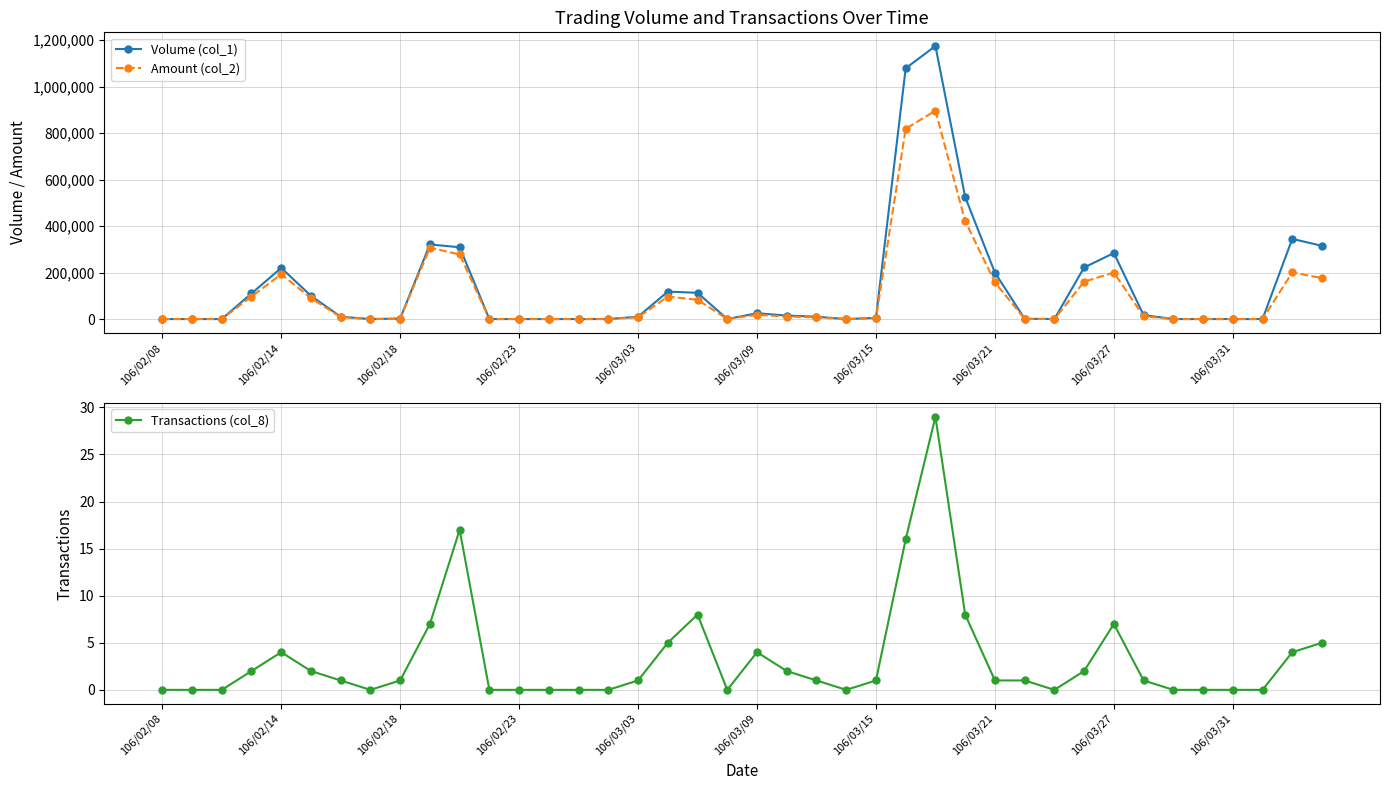

Rank the series by their maximum value, from lowest to highest.

Transactions (col_8), Amount (col_2), Volume (col_1)